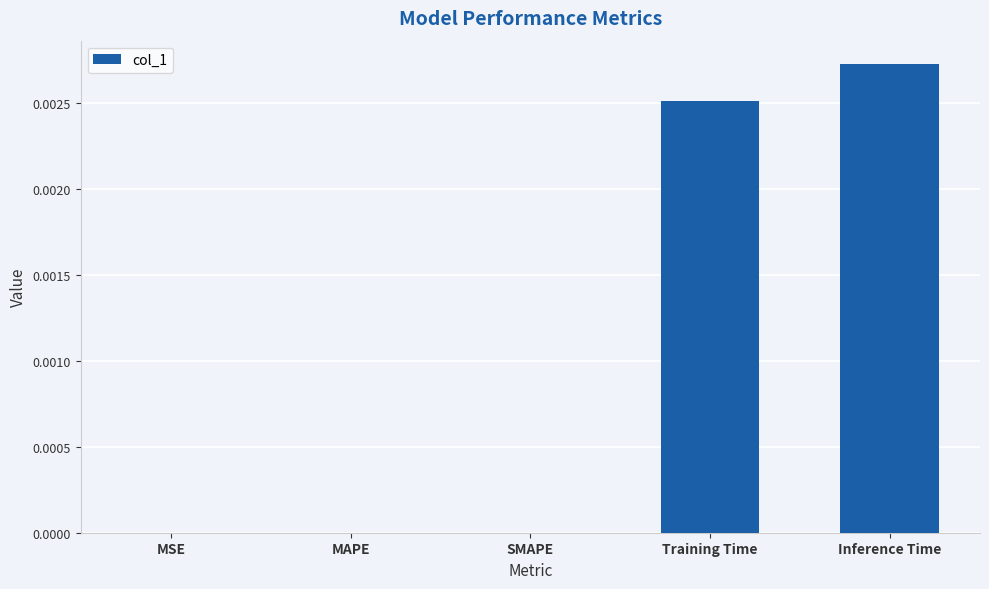

True or false: the data shows 0.0 at MSE.

True